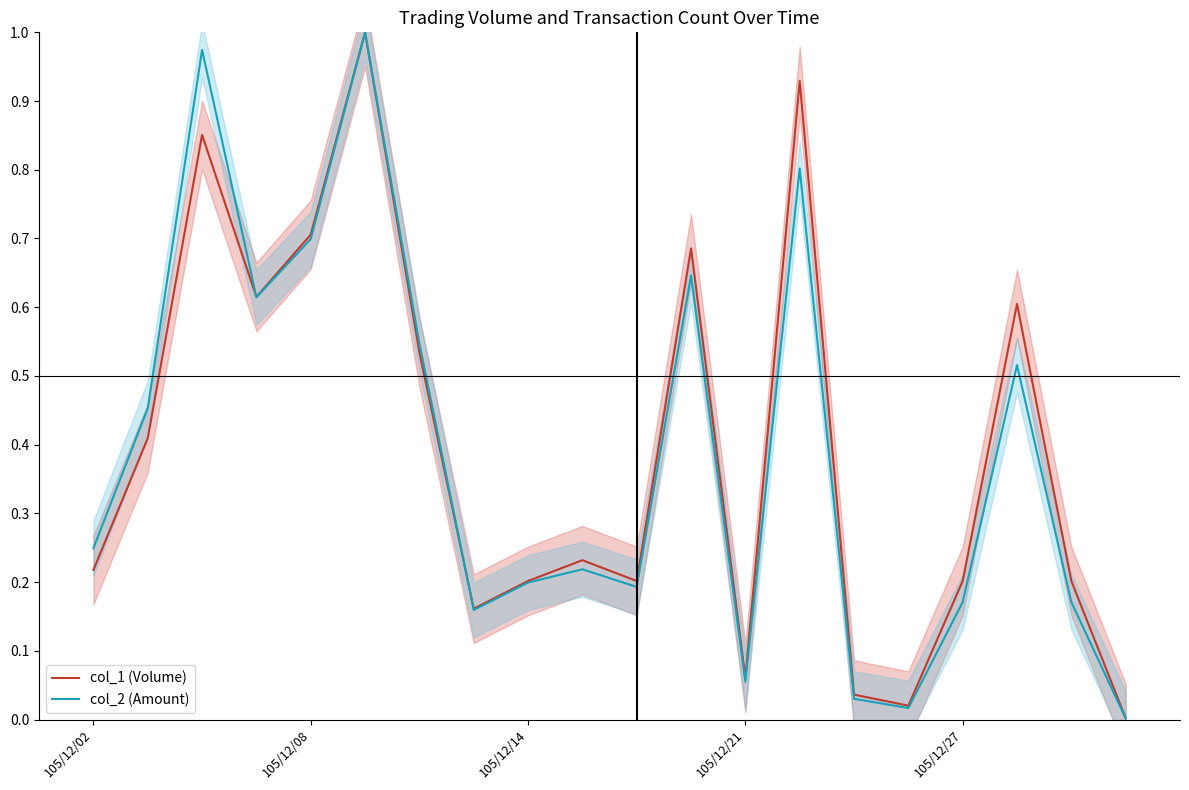

The col_2 (Amount) series shows 0.4 at 105/12/02. True or false?

False